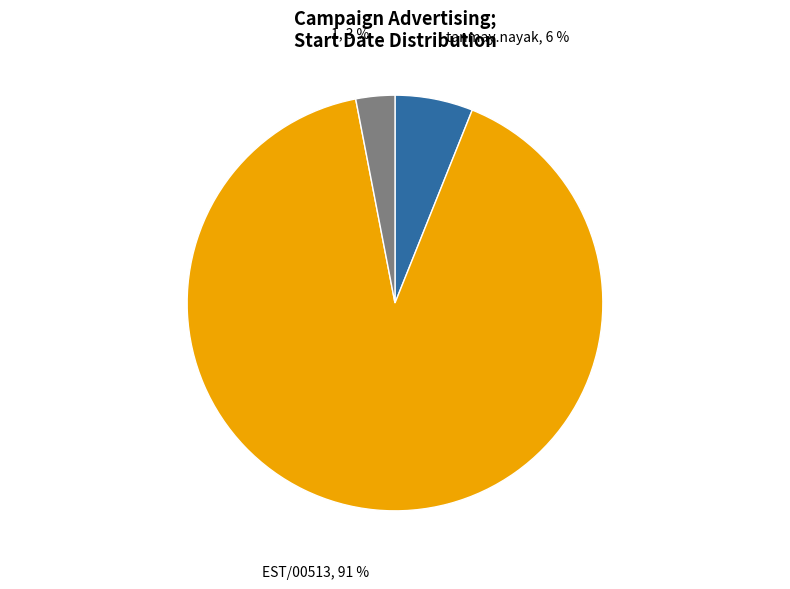

Is there any slice that represents more than half of the pie?

Yes